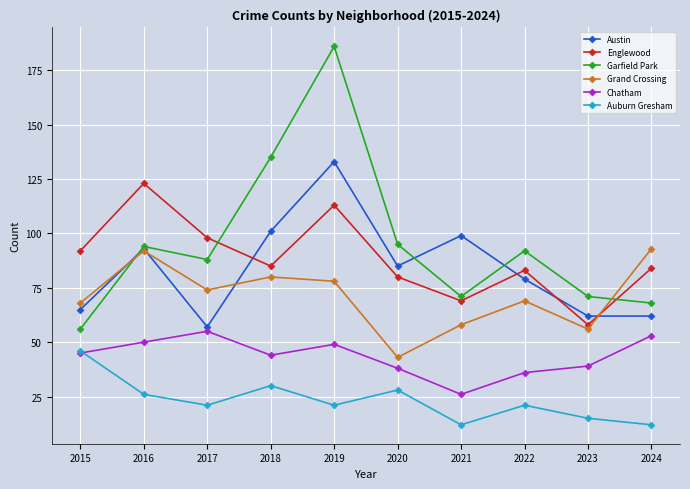

Where is the first local minimum for Grand Crossing?

2017